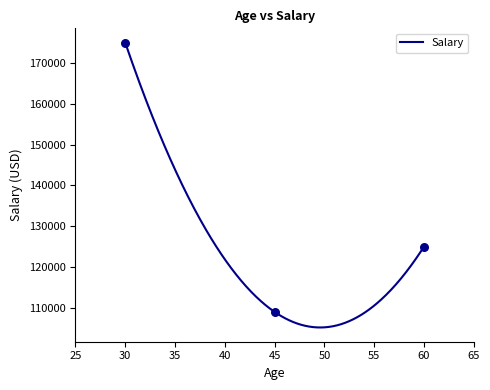

Approximately how many times larger is the value at 60 compared to 30?

0.7